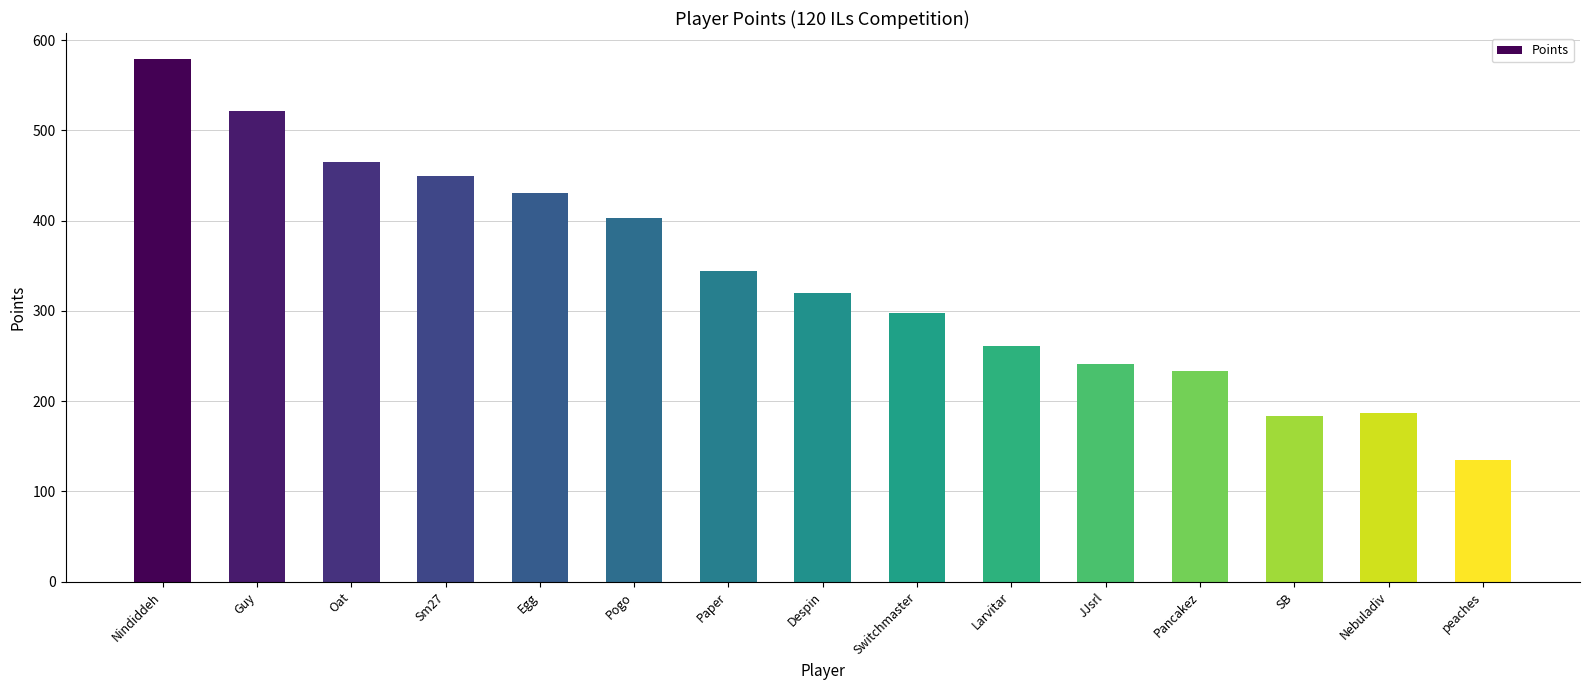

What is the maximum value shown in the chart?

579